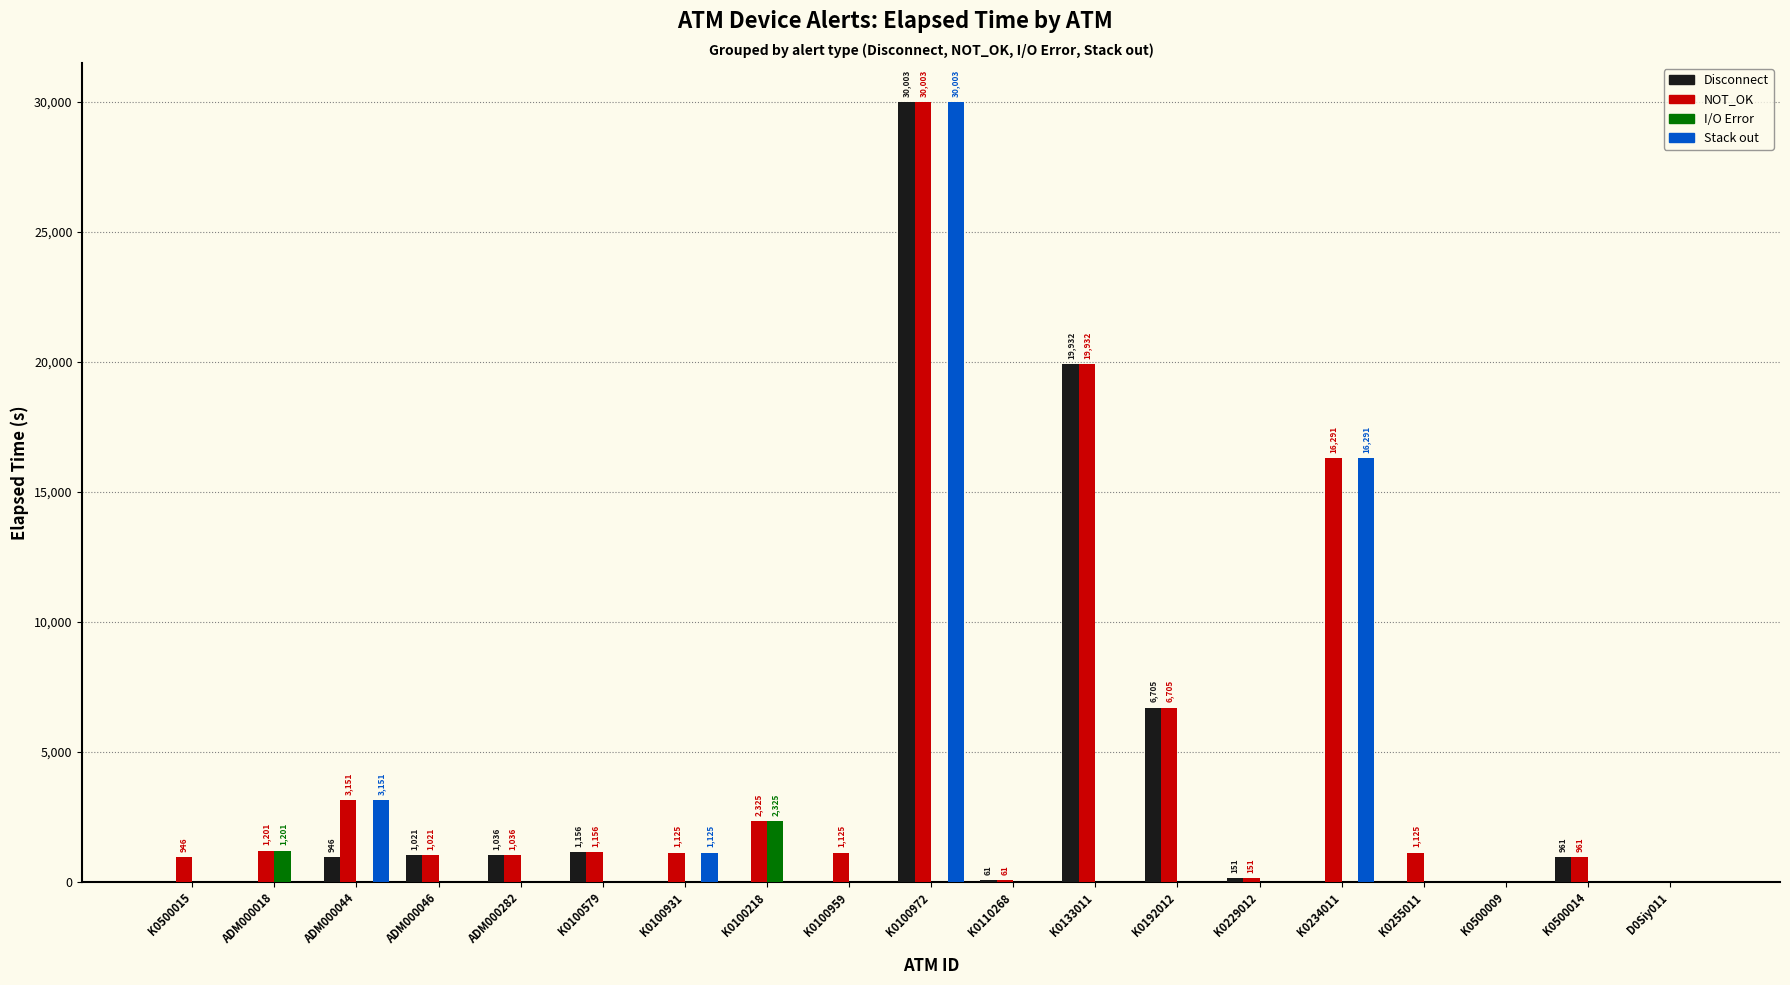

What is the maximum value for Stack out?

30003